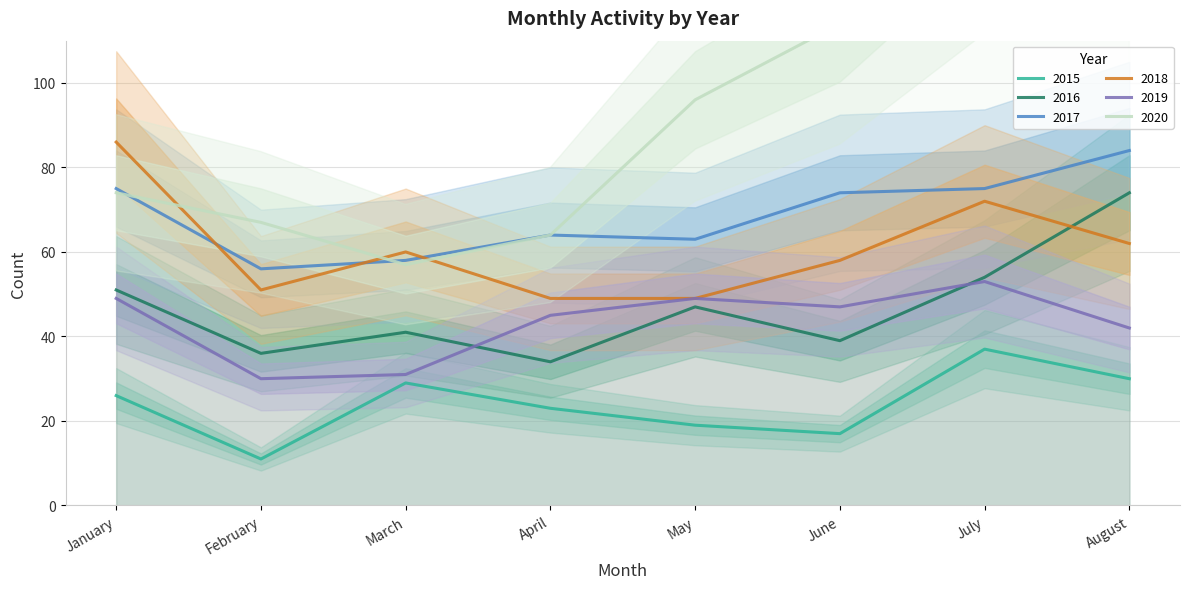

What is the value of the 2019 point at the 6th from the left?

47